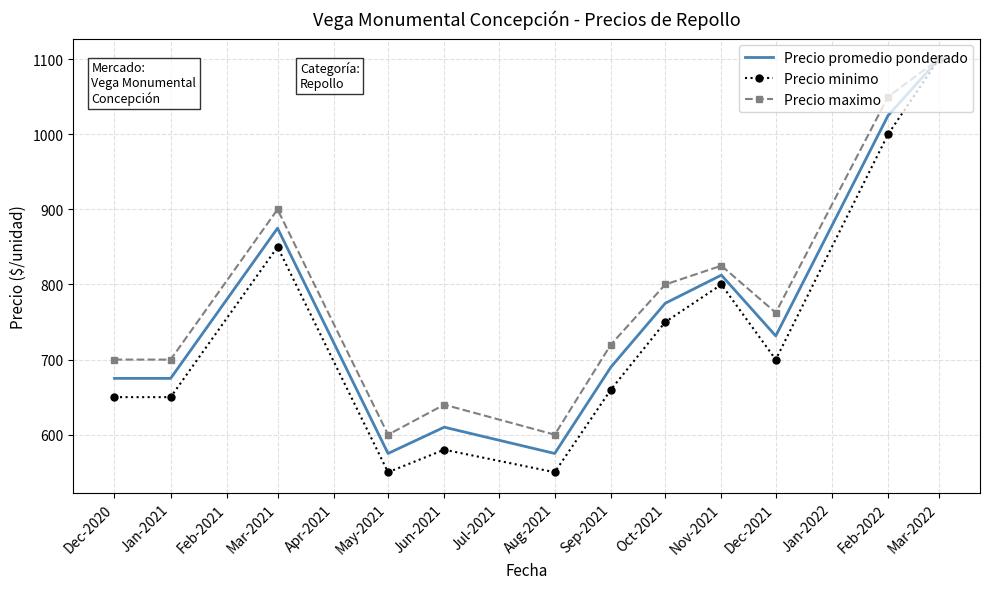

Reading left to right, extract all data points from this chart.

Precio promedio ponderado: 675.0	675.0	875.0	575.0	610.0	575.0	690.0	775.0	812.5	731.5	1025.0	1100.0
Precio minimo: 650.0	650.0	850.0	550.0	580.0	550.0	660.0	750.0	800.0	700.0	1000.0	1100.0
Precio maximo: 700.0	700.0	900.0	600.0	640.0	600.0	720.0	800.0	825.0	762.5	1050.0	1100.0